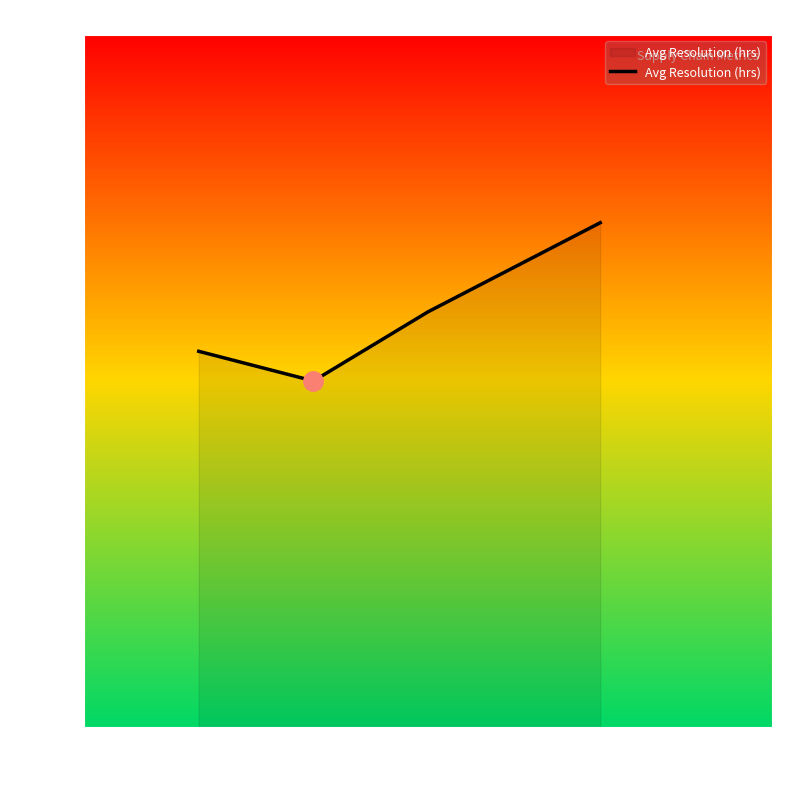

List the labels in order of value, smallest first.

8, 6, 10, 12